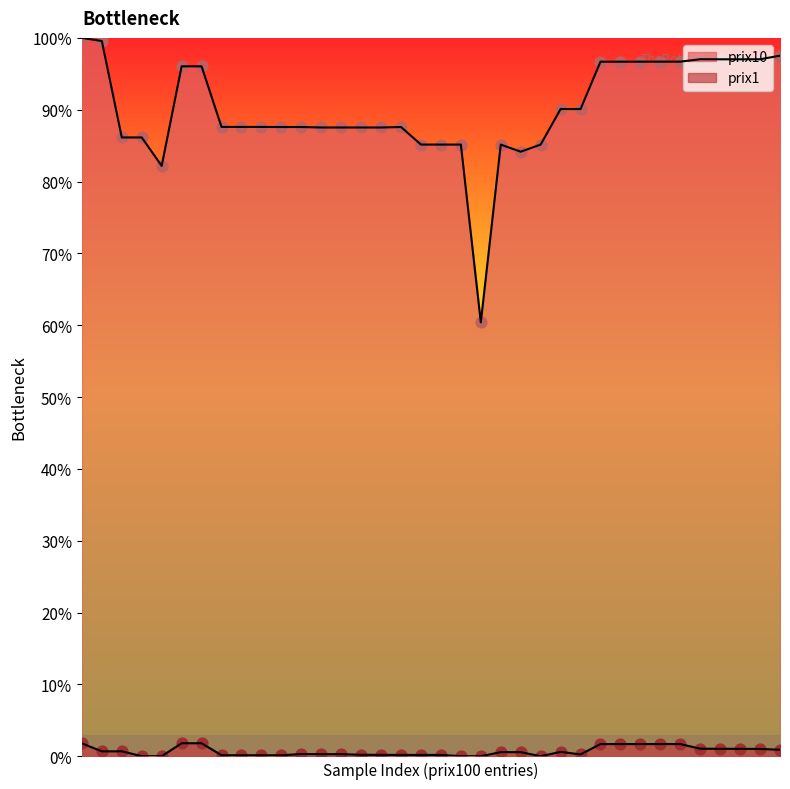

What is the total value across all series at 23?

85.2